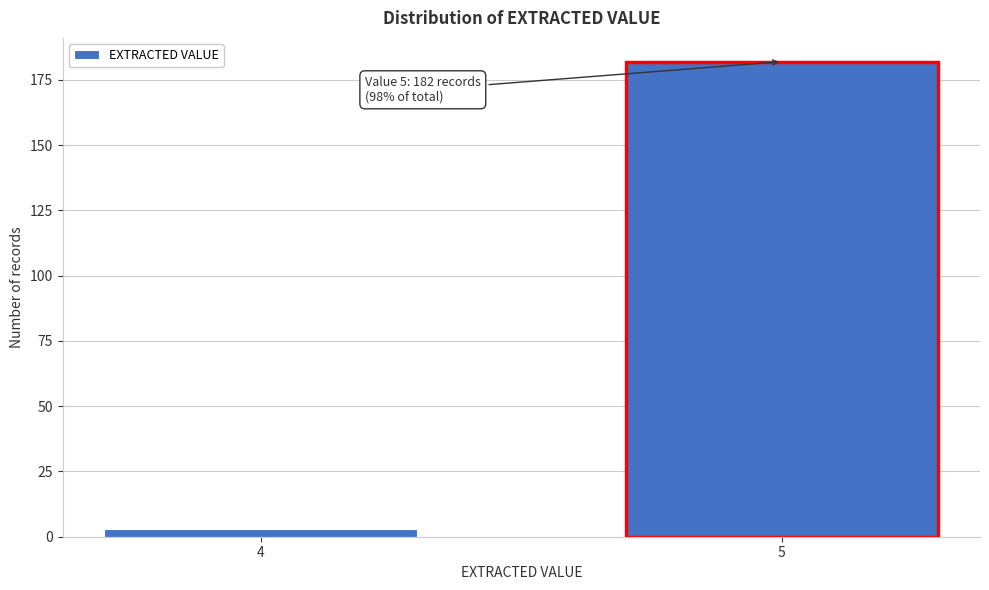

Reading right to left, what are all the values shown in this chart?

182	3